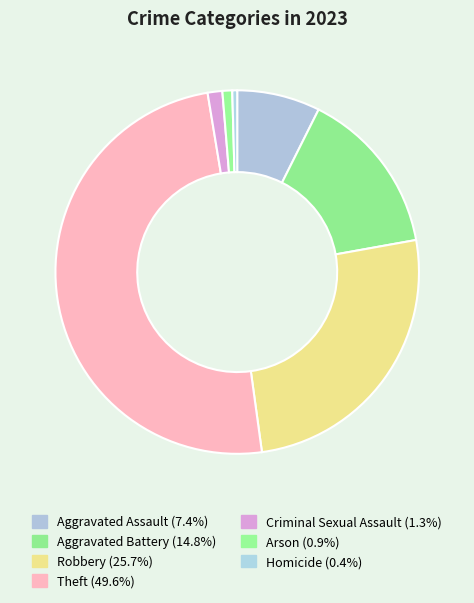

Which category has the biggest portion of the pie?

Theft